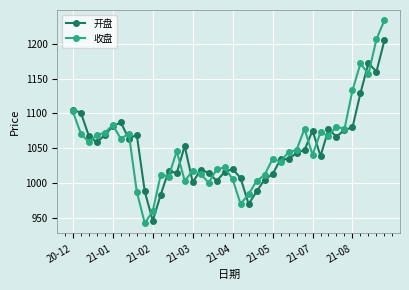

Which series has the widest spread of values?

收盘